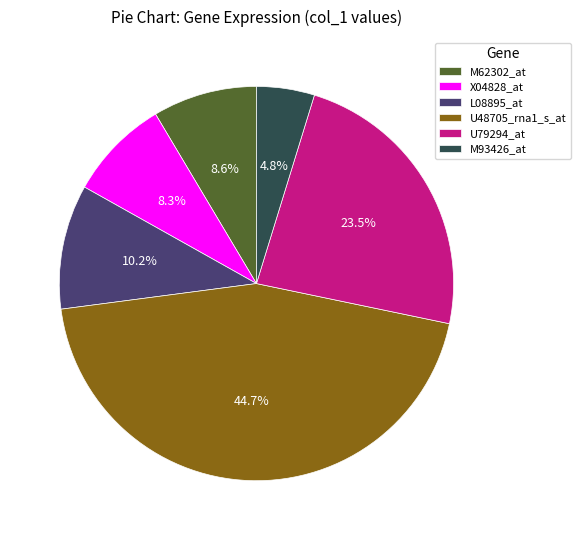

Combined, do U79294_at and M62302_at account for over 50%?

No